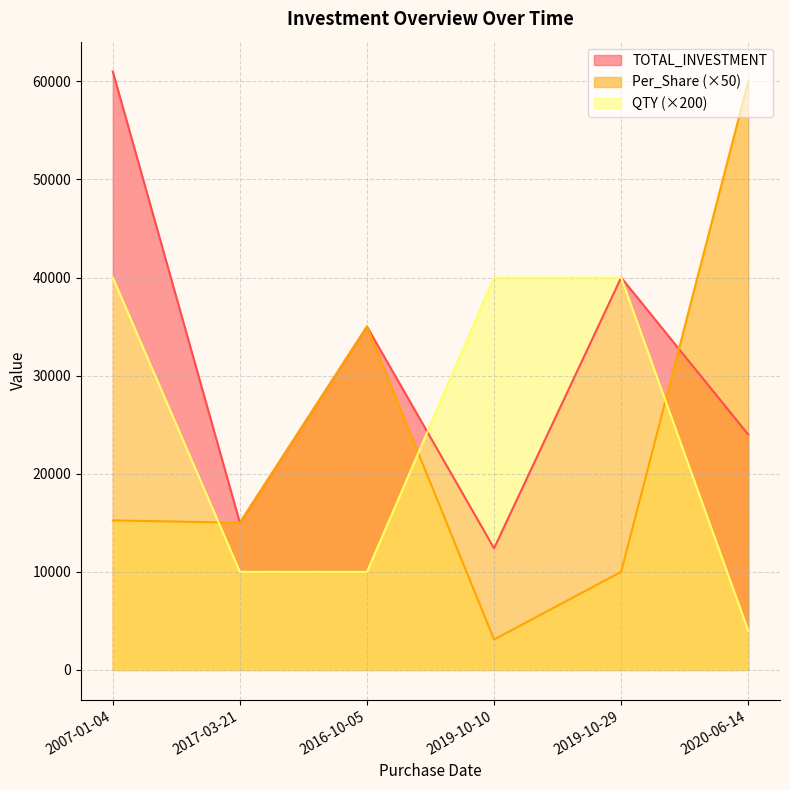

Reading left to right, extract all data points from this chart.

Per_Share: 15250	15000	35000	3100	10000	60000
TOTAL_INVESTMENT: 61000	15000	35000	12400	40000	24000
QTY: 40000	10000	10000	40000	40000	4000